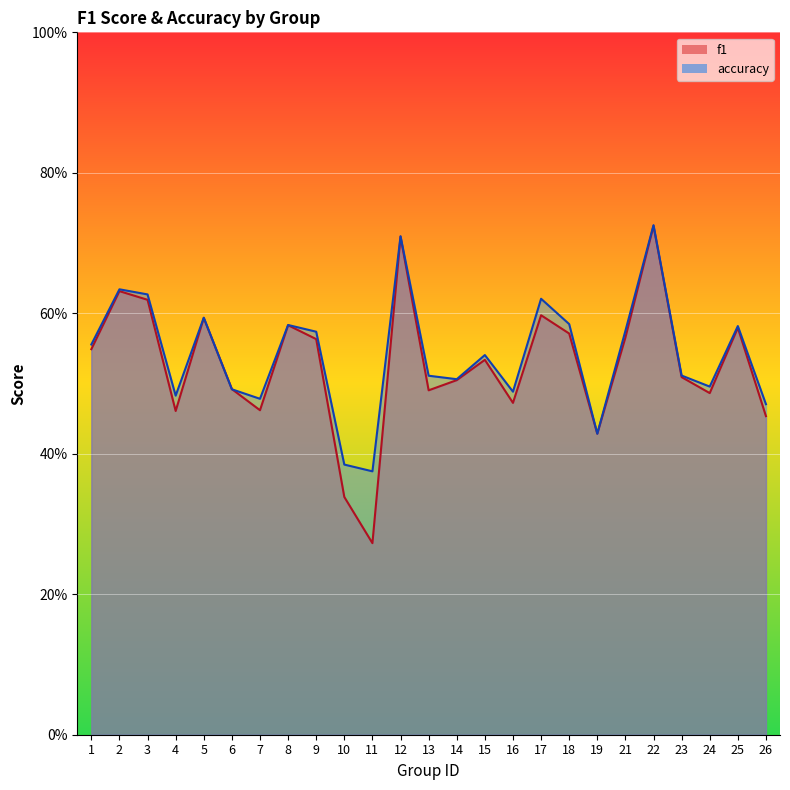

What value does the accuracy series have at 26?

0.5